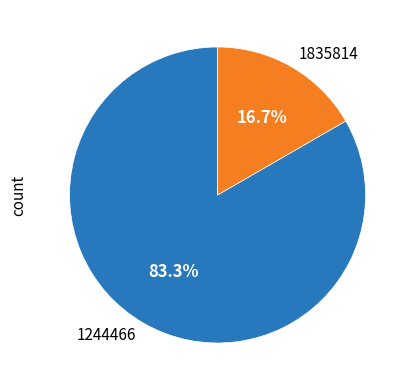

What is the ratio of the value at 1244466 to the value at 1835814?

5.0